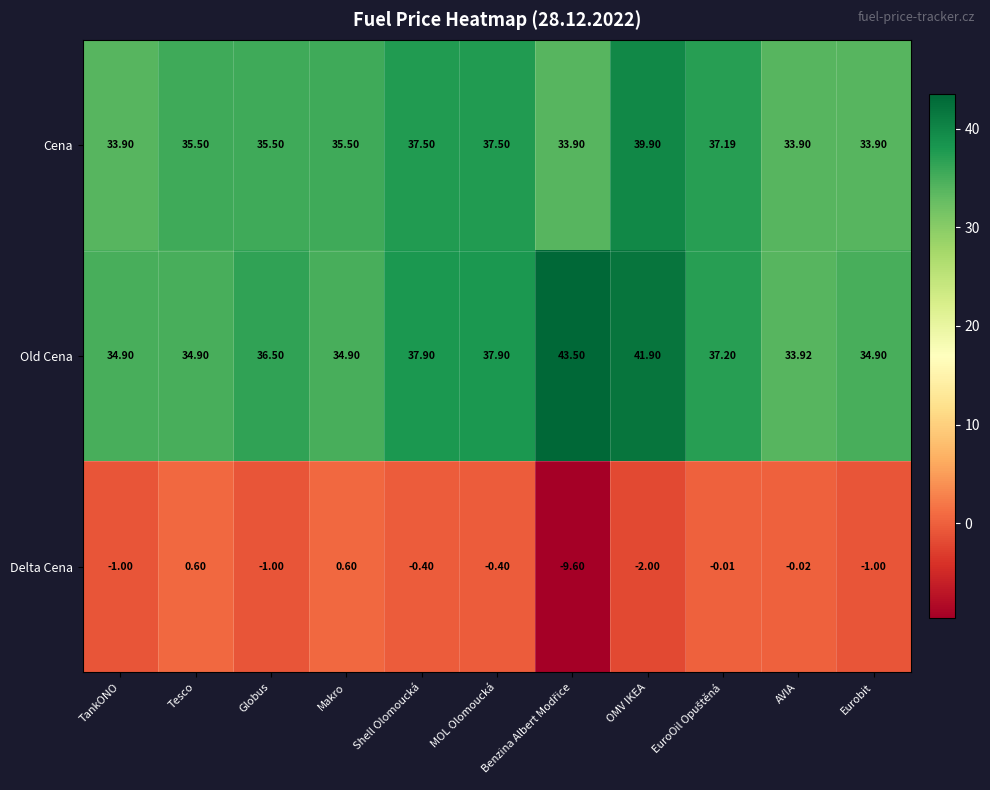

Rank the series by their maximum value, from highest to lowest.

Old Cena, Cena, Delta Cena